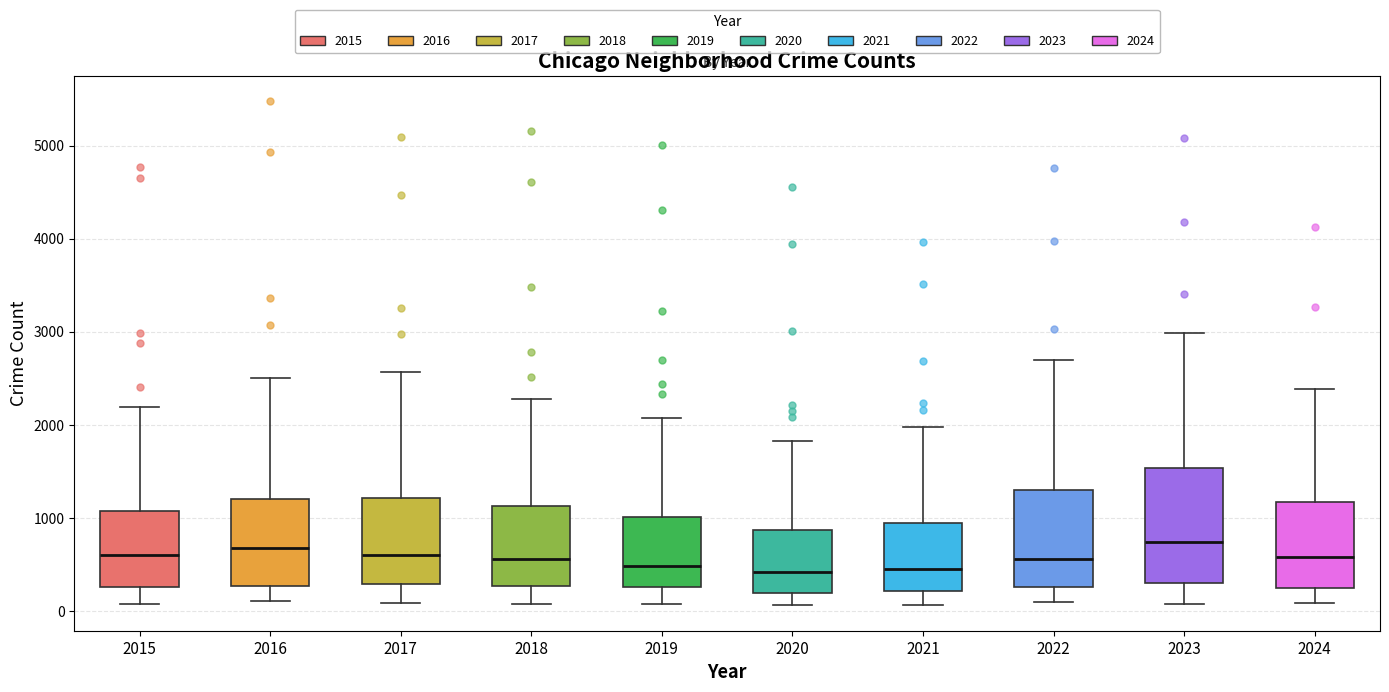

Reading left to right, transcribe this box plot: for each box, give where its median line is, the range the box spans, and where its two whiskers end, as read against the y-axis. The values are not printed on the chart, so give them approximately, as read against the axis.

2015: median 600, box 300 to 1100, whiskers 100 to 2200
2016: median 700, box 300 to 1200, whiskers 100 to 2500
2017: median 600, box 300 to 1200, whiskers 100 to 2600
2018: median 600, box 300 to 1100, whiskers 100 to 2300
2019: median 500, box 300 to 1000, whiskers 100 to 2100
2020: median 400, box 200 to 900, whiskers 100 to 1800
2021: median 500, box 200 to 900, whiskers 100 to 2000
2022: median 600, box 300 to 1300, whiskers 100 to 2700
2023: median 700, box 300 to 1500, whiskers 100 to 3000
2024: median 600, box 300 to 1200, whiskers 100 to 2400